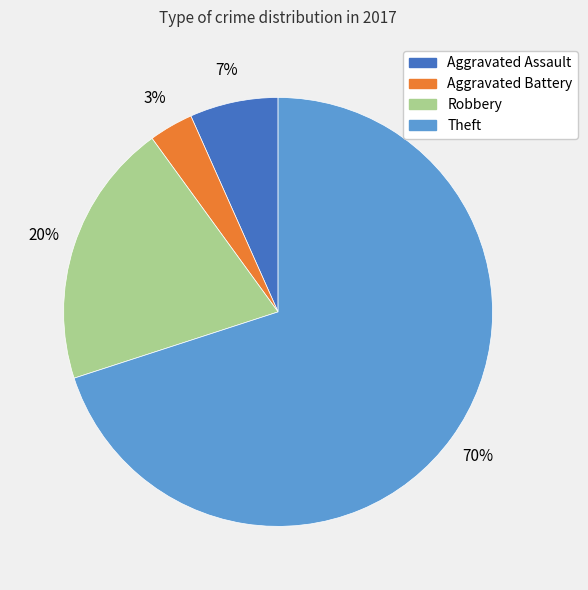

What is the majority slice?

Theft